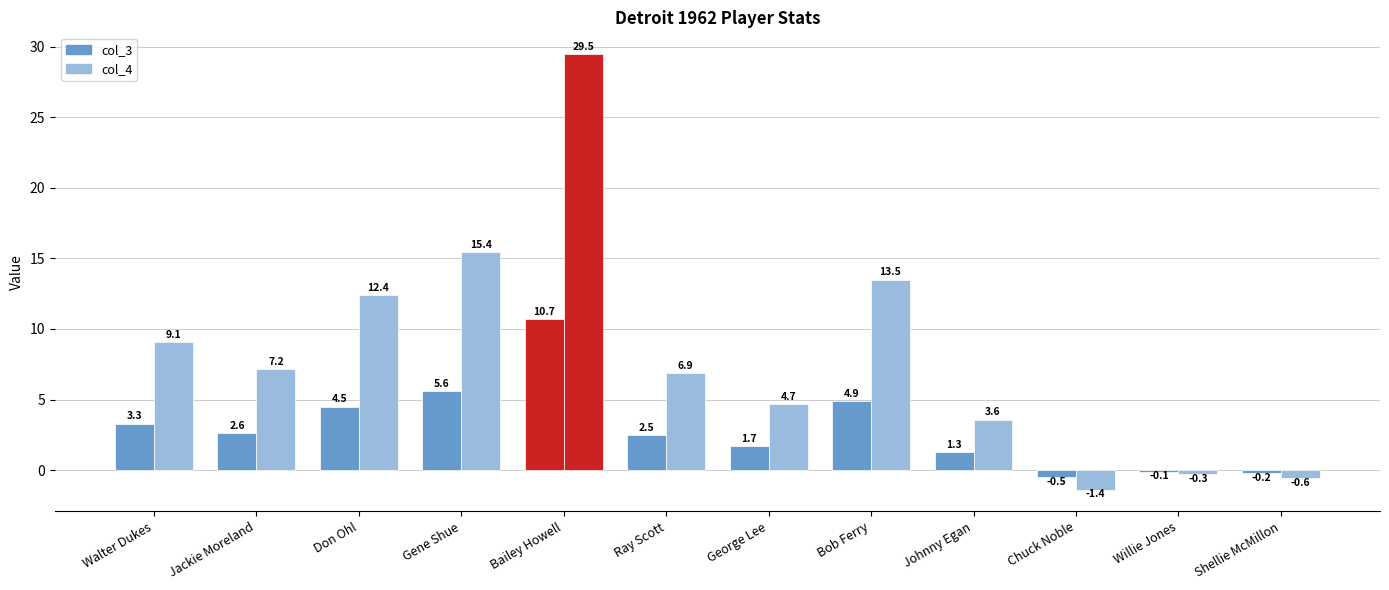

What is the smallest value displayed?

-1.4